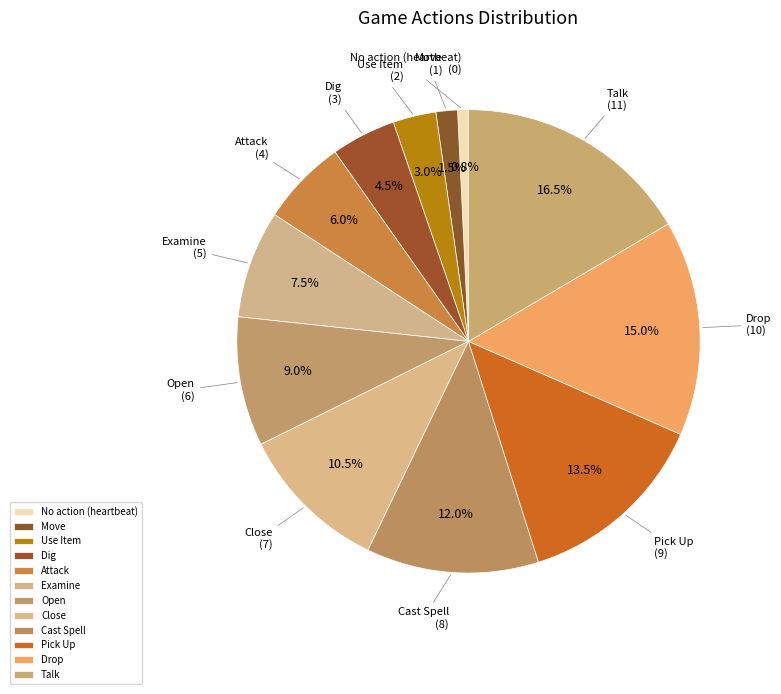

Count the number of slices in the pie.

12